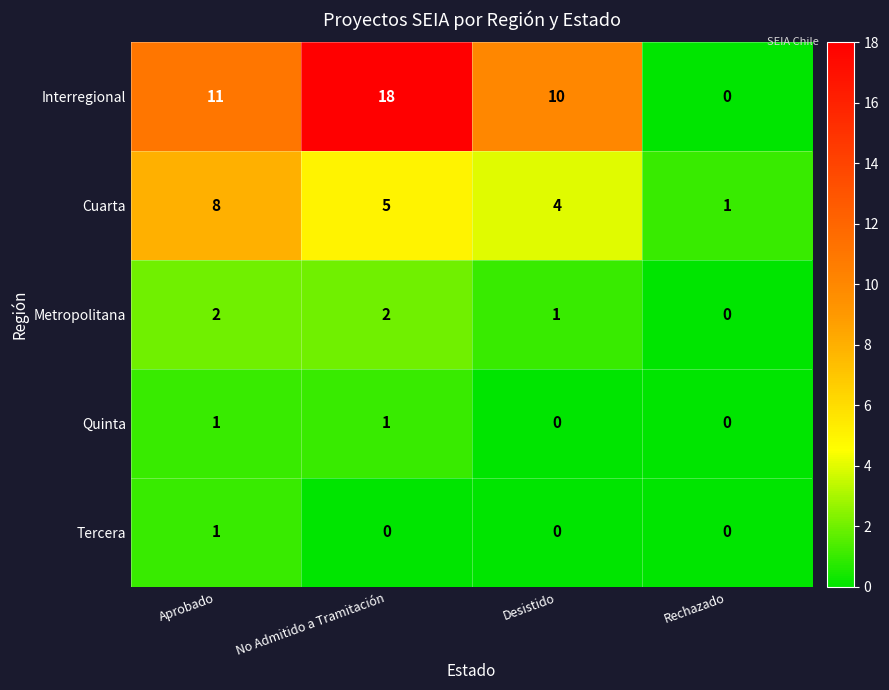

What is the total value across all series at Rechazado?

1